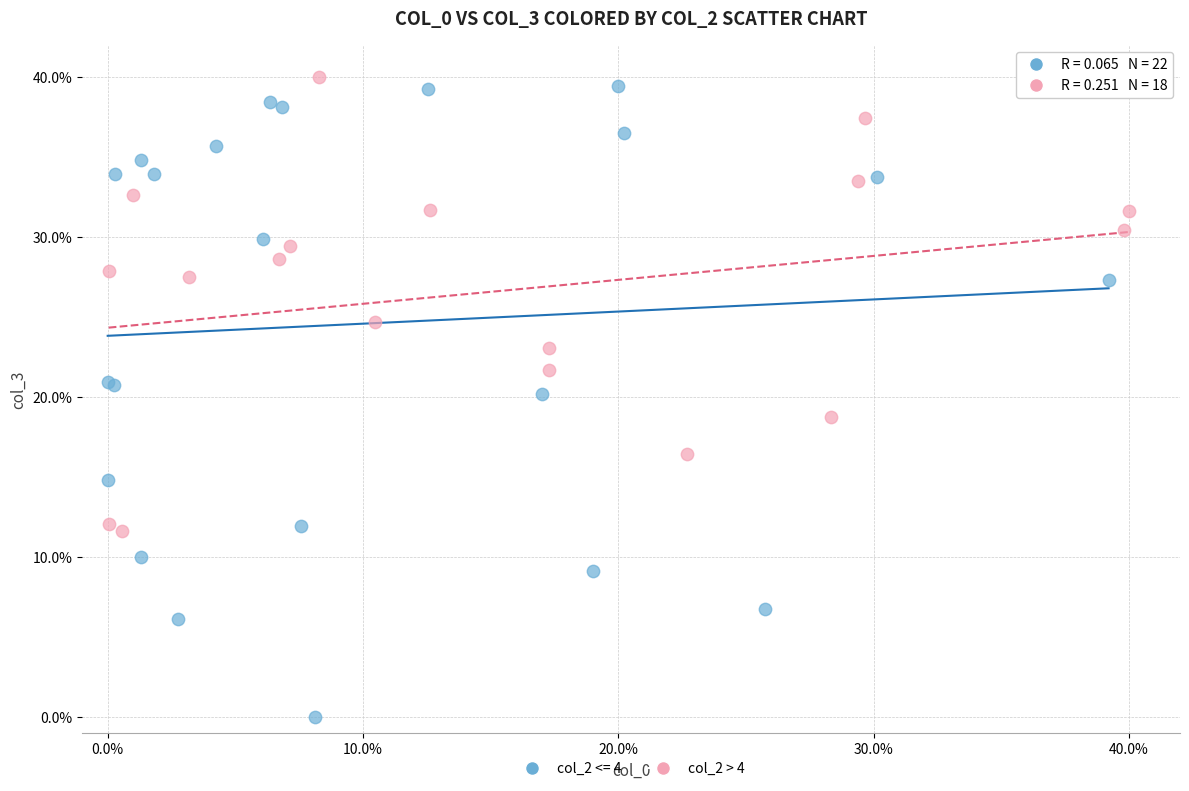

Which series has the widest spread of Y values?

col_2 <= 4